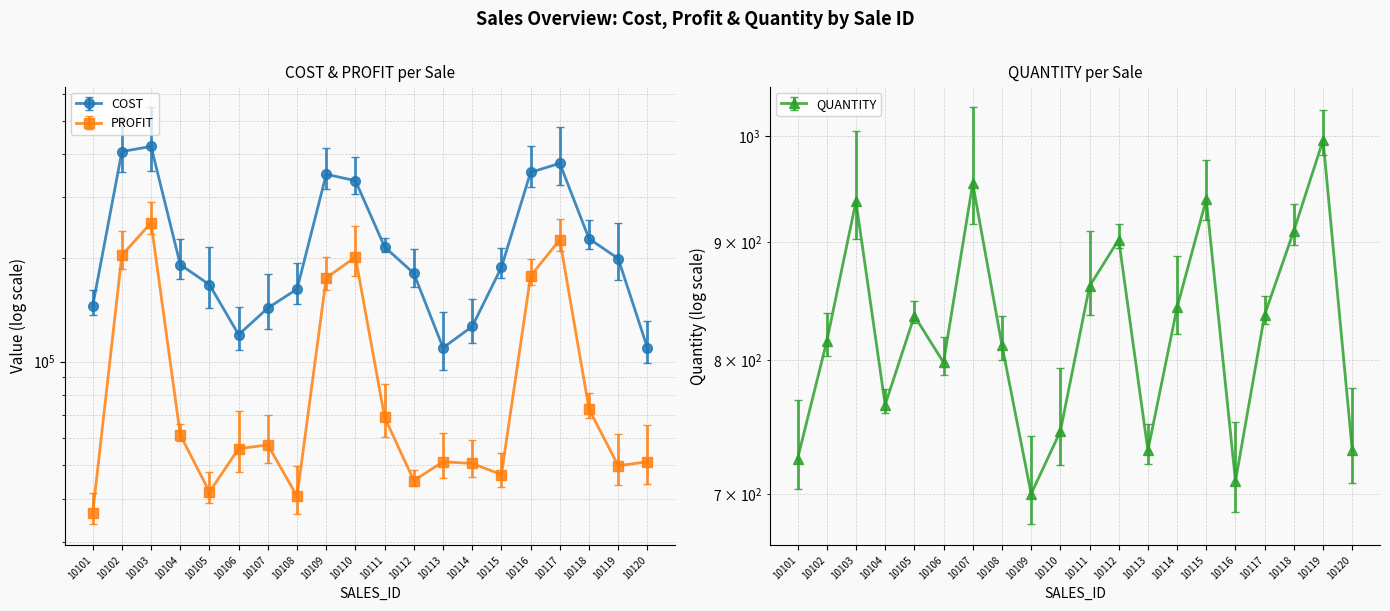

Reading left to right, transcribe all the data shown in this chart.

COST: 145000	407500	421650	191250	167200	119700	143100	162400	350000	335250	215250	180400	109650	126450	187800	354500	376650	227500	199200	109650
PROFIT: 36250	203750	252990	61200	41800	55860	57240	40600	175000	201150	68880	45100	51170	50580	46950	177250	225990	72800	49800	51170
QUANTITY: 725	815	937	765	836	798	954	812	700	745	861	902	731	843	939	709	837	910	996	731